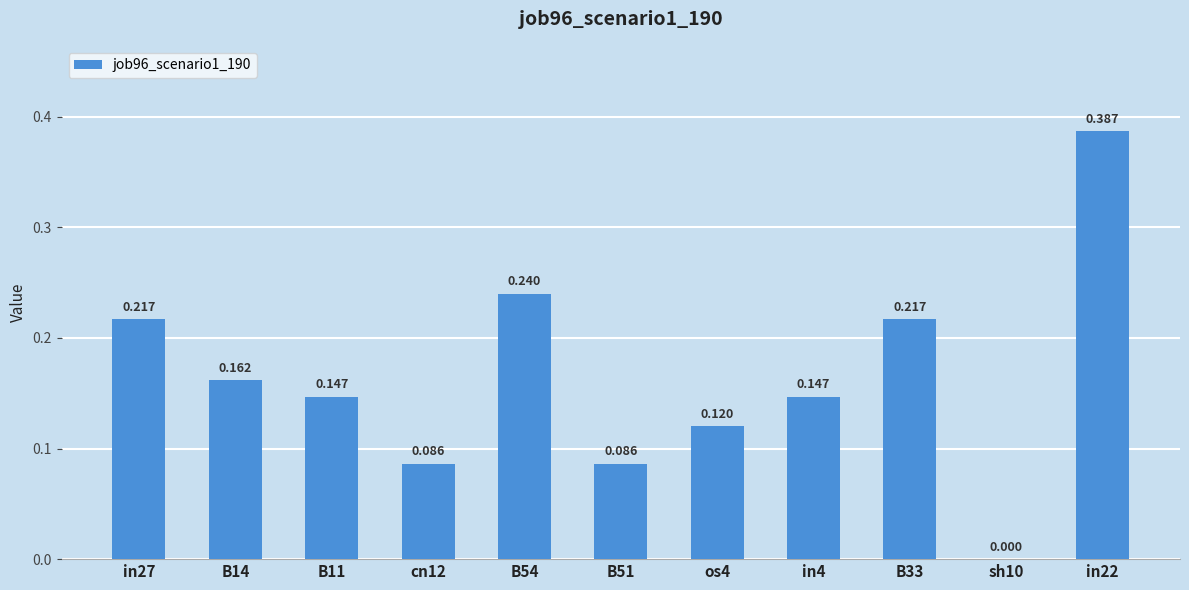

Count the number of categories in the chart.

11